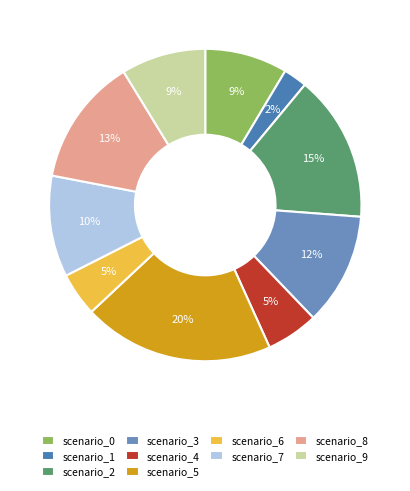

How many segments does this pie chart have?

10